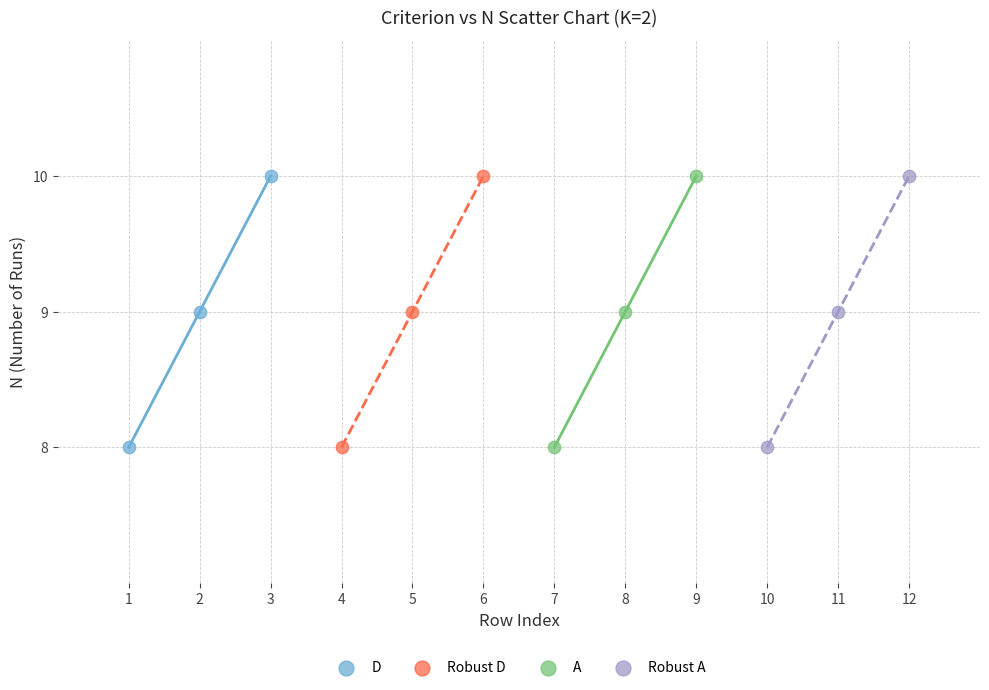

What are all the series names shown in the legend?

D, Robust D, A, Robust A